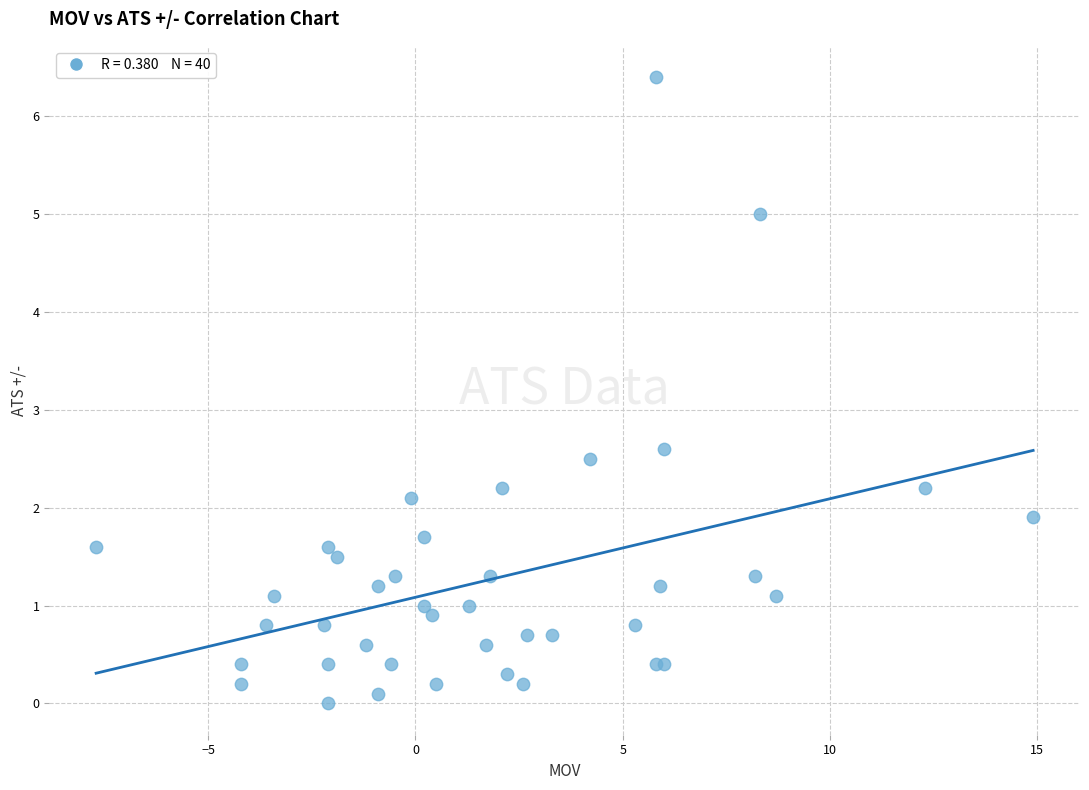

What Y value in the scatter plot is closest to 3?

2.6